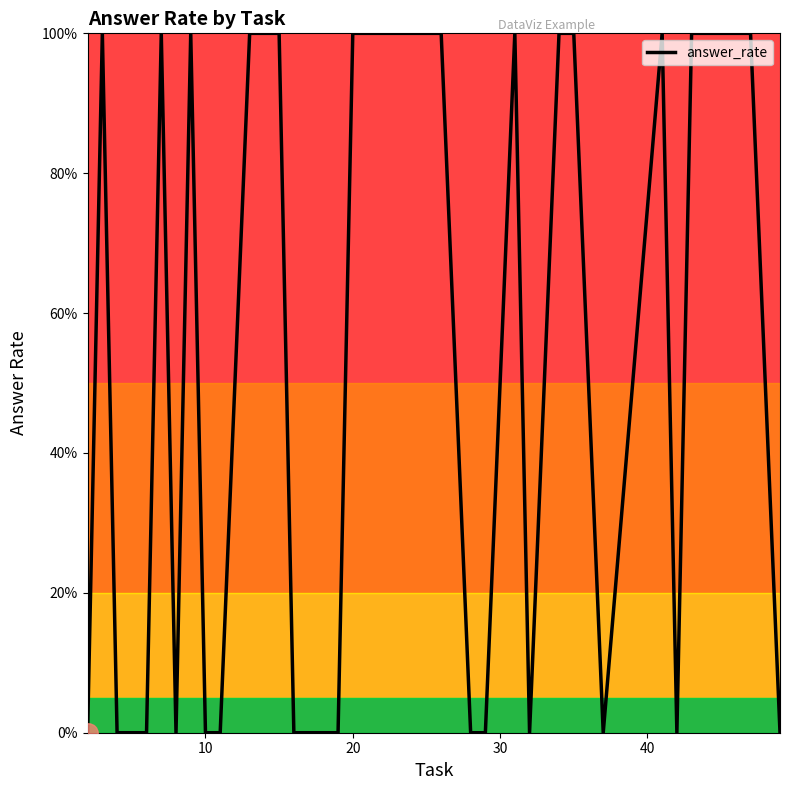

Is this an area chart (filled region under the line)?

No